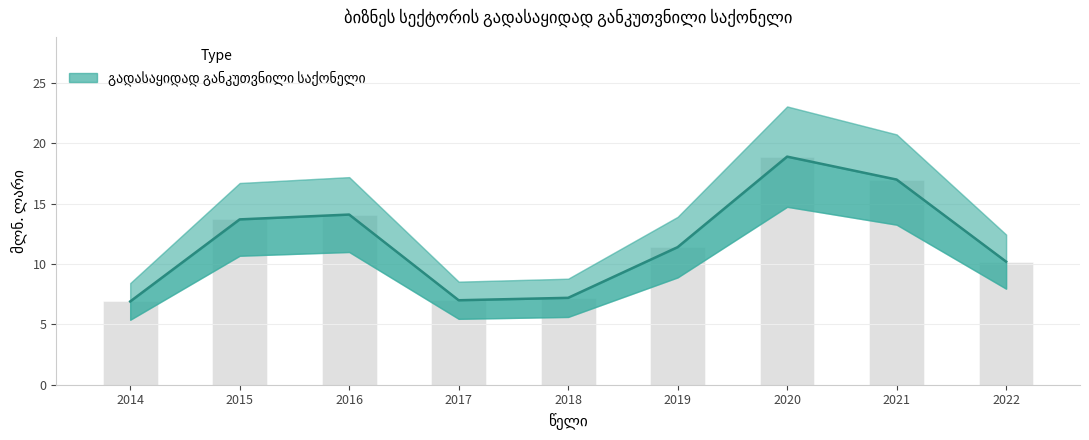

How many bars are there in total?

9